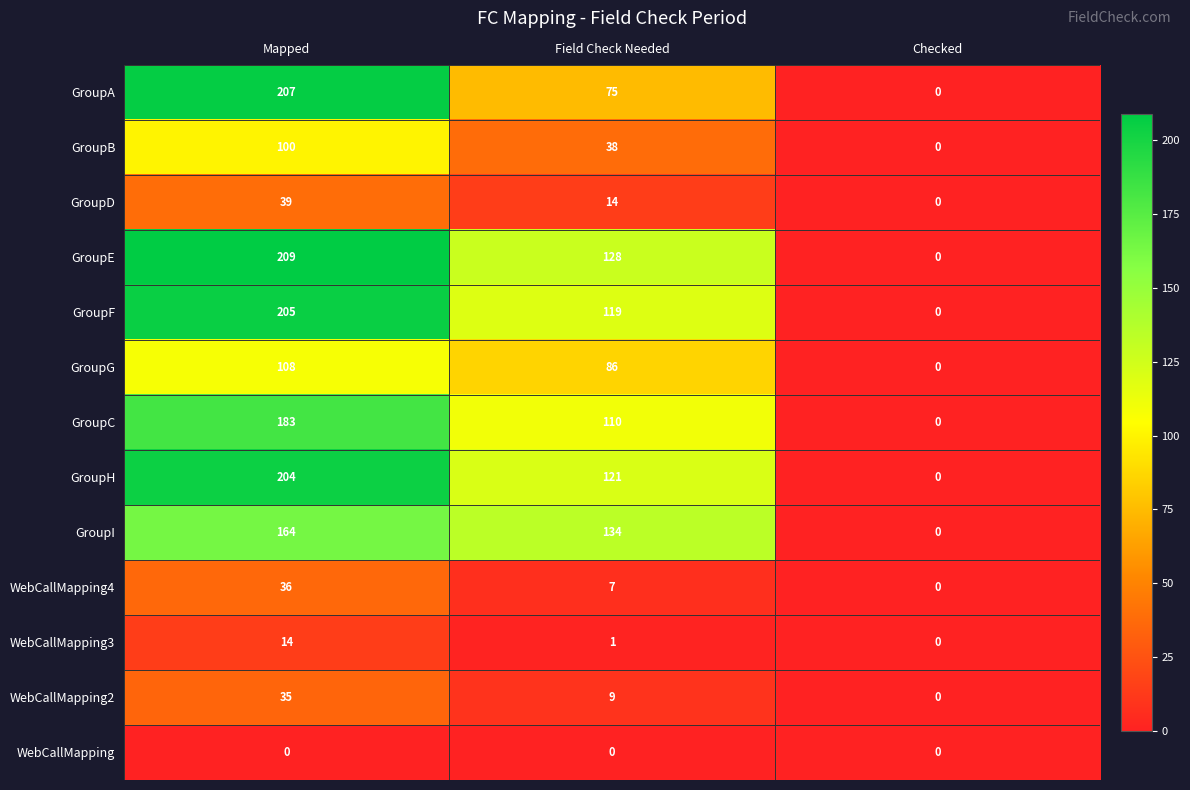

What is the sum of the GroupC values at Mapped and Field Check Needed?

293